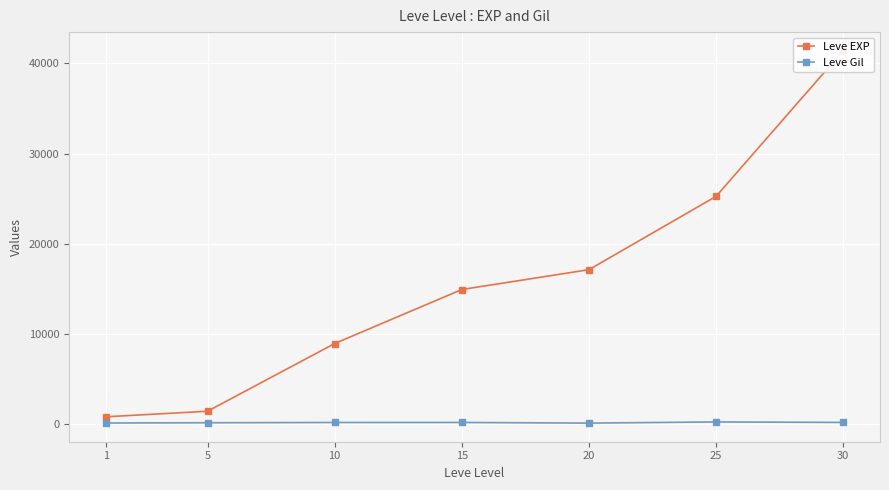

Which category has the highest value across all series?

30